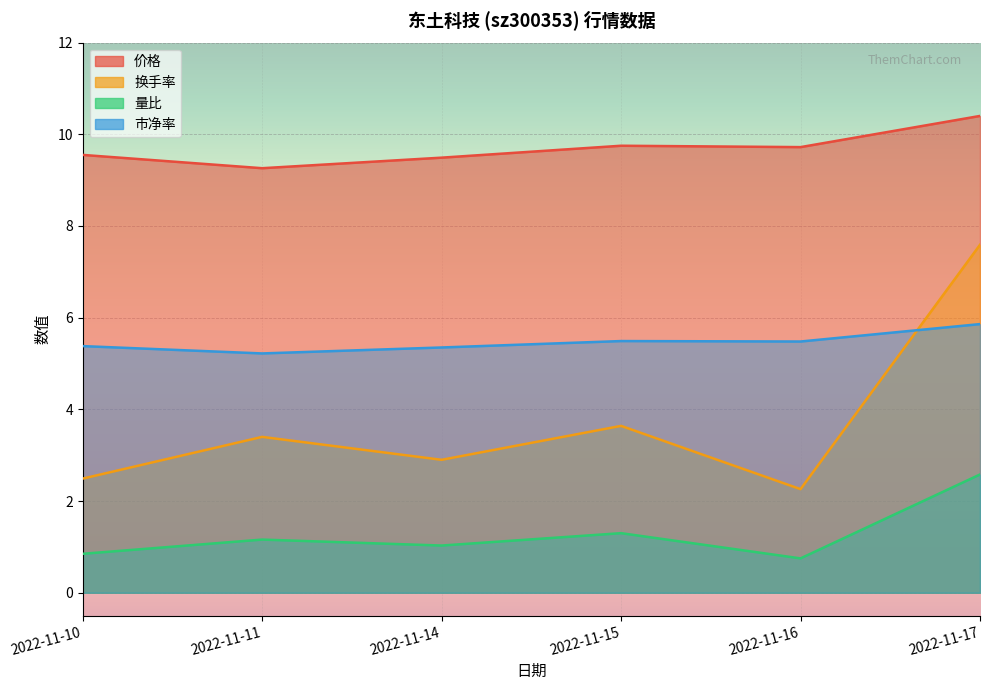

How many data points does each series have?

6